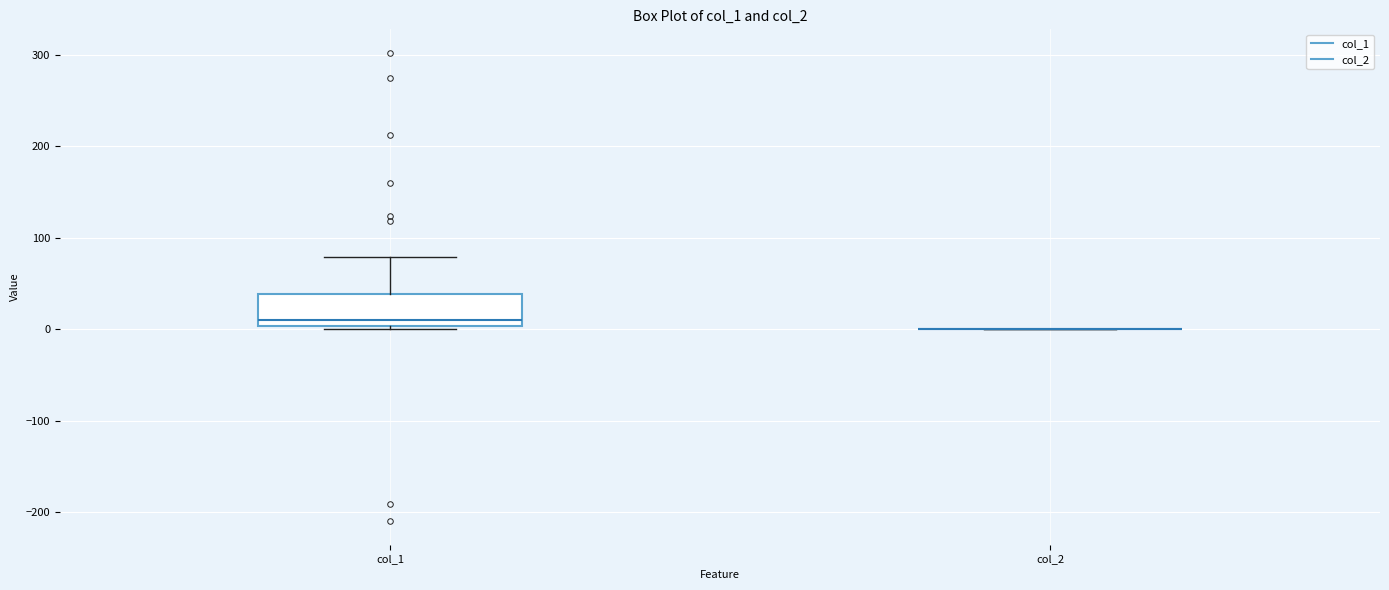

Comparing the boxes themselves (not the whiskers), which one is the tallest?

col_1